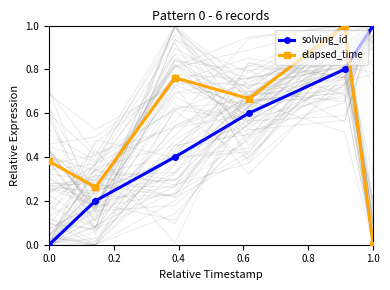

How many interior local peaks does the elapsed_time series have?

2